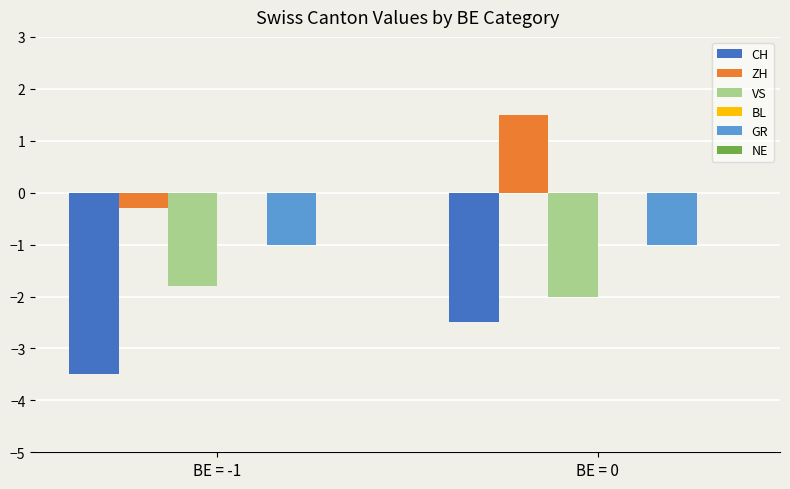

Is it true that CH equals -4.1 at BE = 0?

False